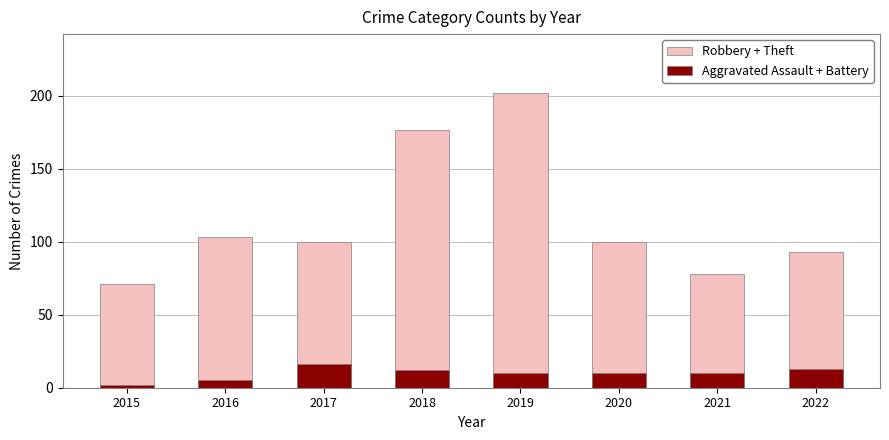

What is the difference between the maximum and minimum values in the Robbery + Theft series?

131